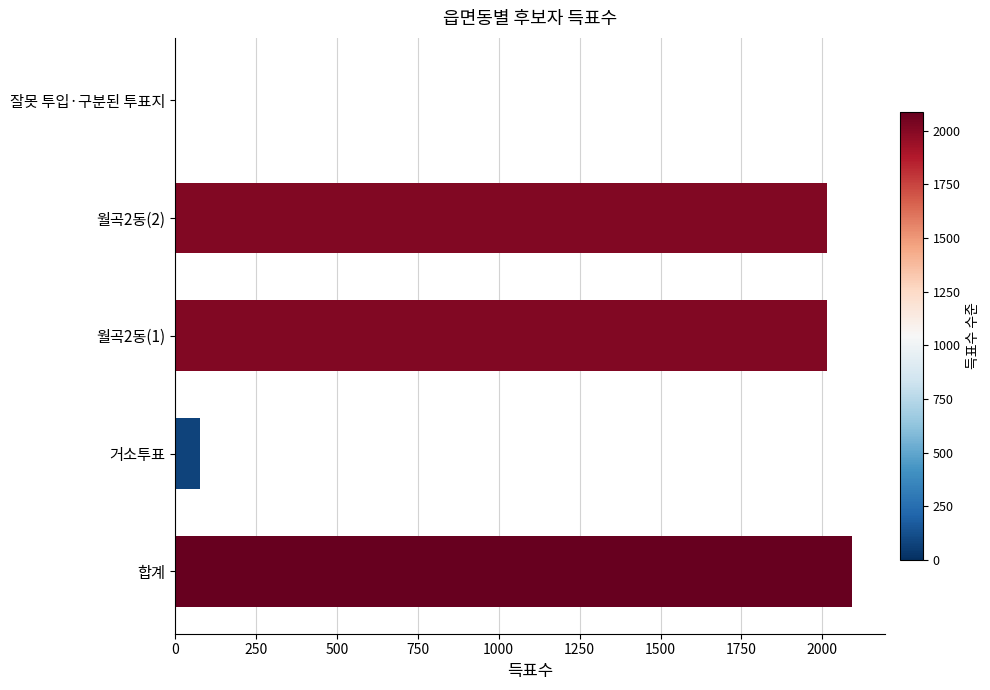

Reading bottom to top, transcribe all the data shown in this chart.

합계=2090	거소투표=76	월곡2동(1)=2014	월곡2동(2)=2014	잘못 투입·구분된 투표지=0